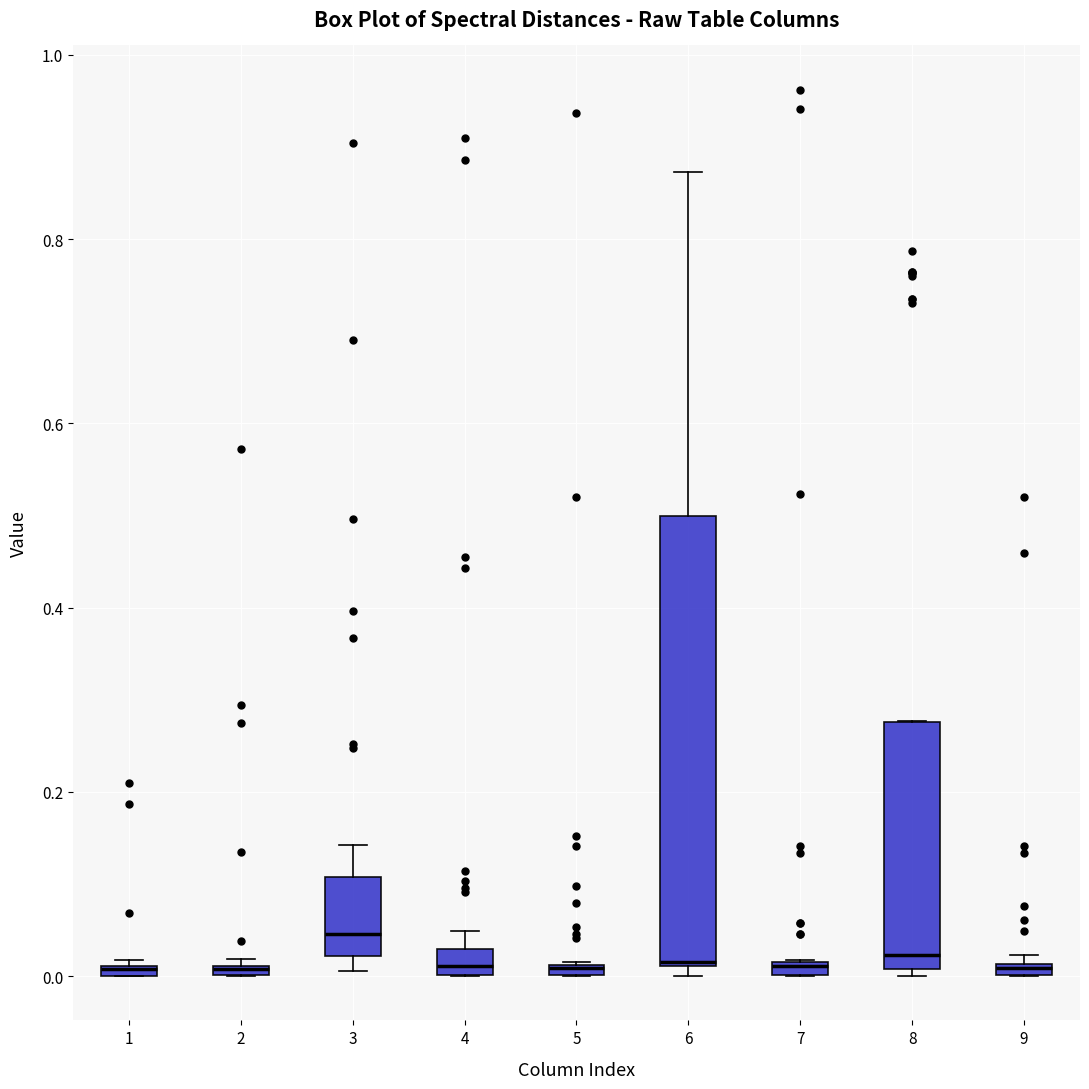

Comparing the boxes themselves (not the whiskers), which one is the tallest?

6